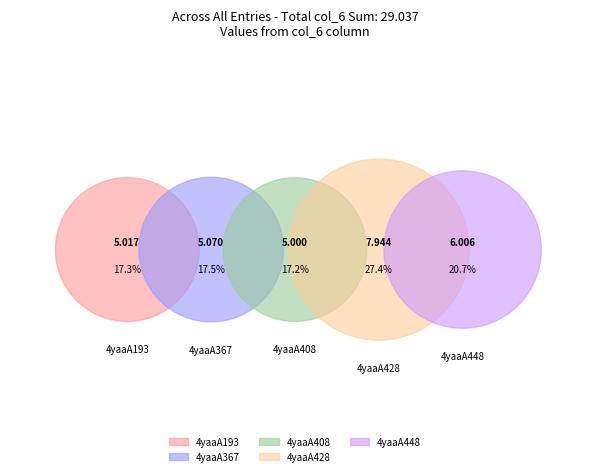

How many slices are in this pie chart?

5